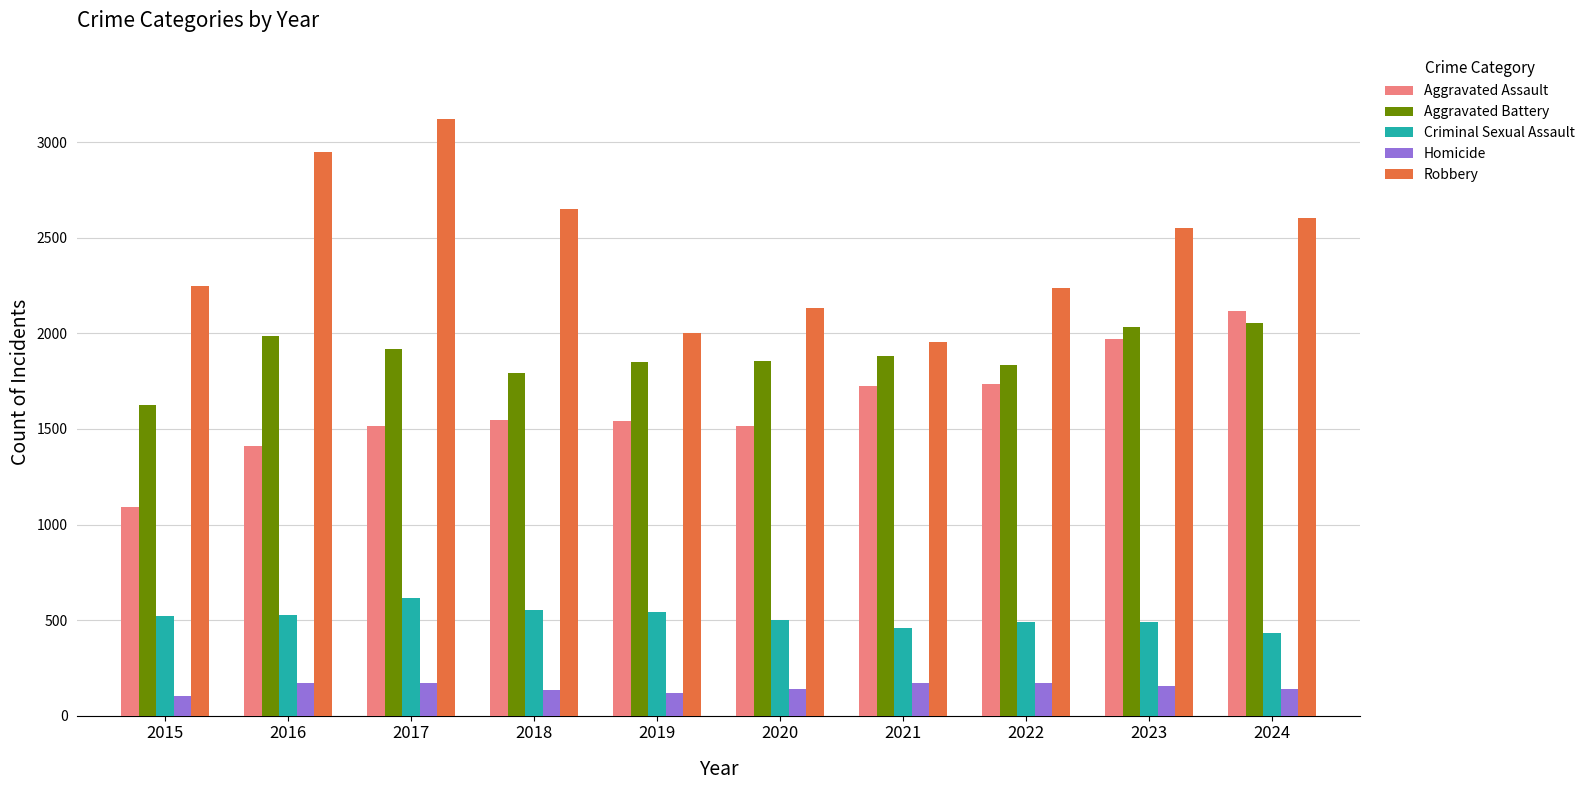

At 2015, list the series in order from largest to smallest.

Robbery, Aggravated Battery, Aggravated Assault, Criminal Sexual Assault, Homicide